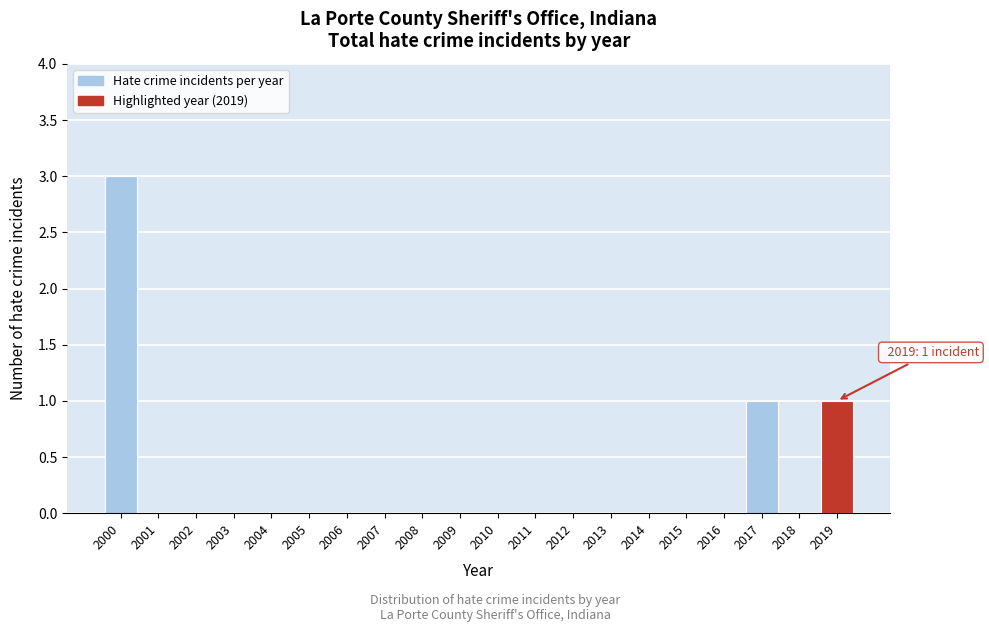

Reading left to right, extract all data points from this chart.

2000=3	2001=0	2002=0	2003=0	2004=0	2005=0	2006=0	2007=0	2008=0	2009=0	2010=0	2011=0	2012=0	2013=0	2014=0	2015=0	2016=0	2017=1	2018=0	2019=1